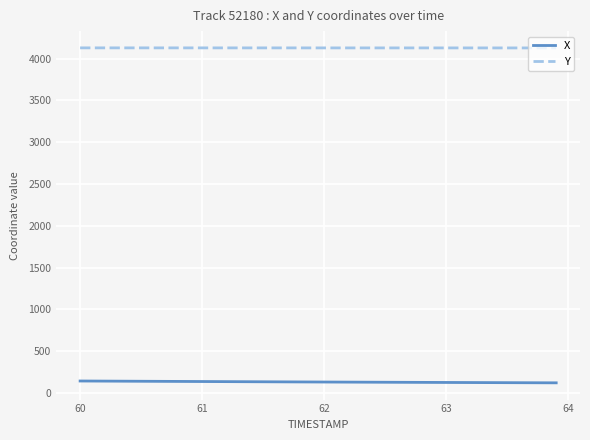

True or false: X and Y cross at least once.

False